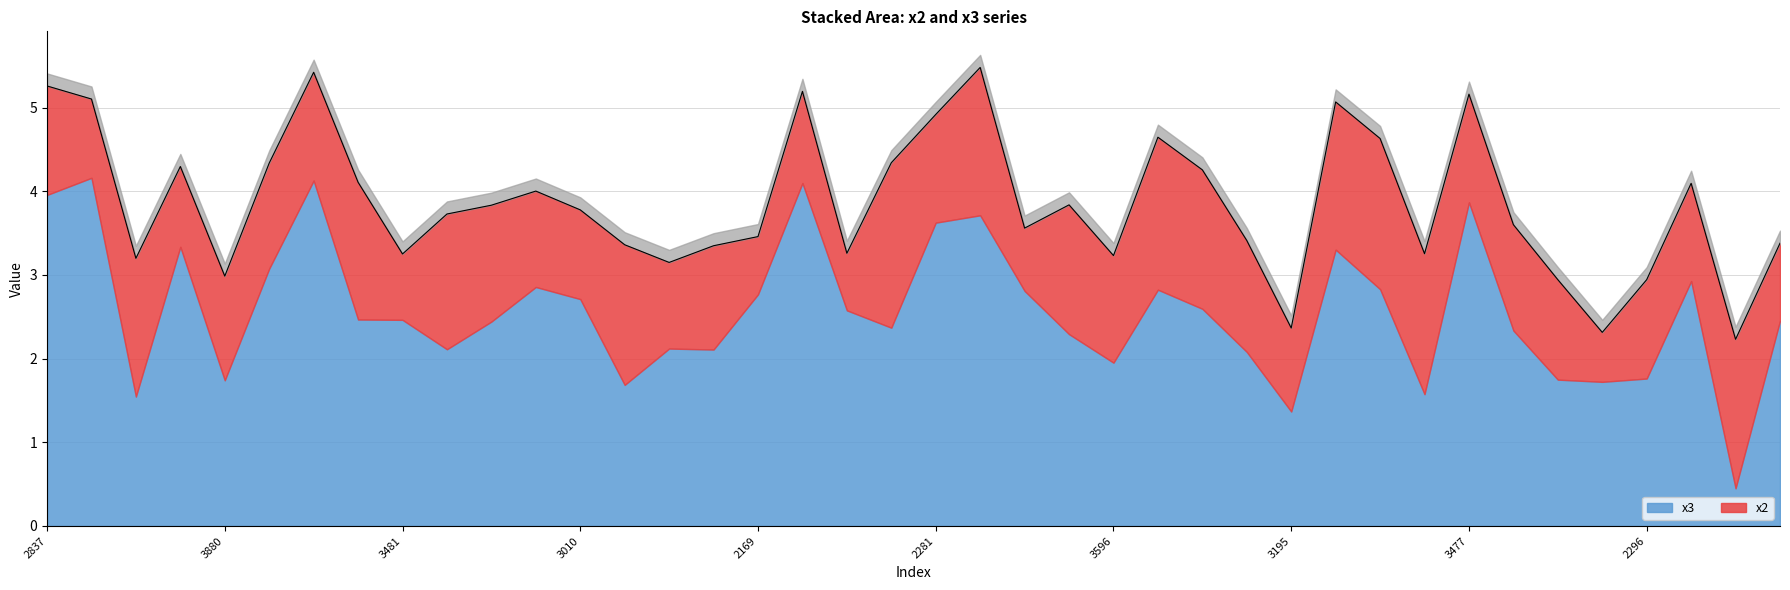

Reading right to left, list all the values displayed in this chart.

x2: 2834=0.9	3052=1.8	3935=1.2	2296=1.2	2285=0.6	2558=1.2	2737=1.3	3477=1.3	3966=1.7	3194=1.8	3688=1.8	3195=1.0	3063=1.3	2686=1.7	3560=1.8	3596=1.3	3460=1.5	3473=0.8	3600=1.8	2281=1.3	2410=2.0	3105=0.7	3591=1.1	2169=0.7	3584=1.2	3512=1.0	2316=1.7	3010=1.1	2429=1.1	3342=1.4	2531=1.6	3481=0.8	3941=1.6	2492=1.3	2812=1.3	3880=1.2	2649=1.0	3176=1.7	2141=0.9	2837=1.3
x3: 2834=2.5	3052=0.5	3935=2.9	2296=1.8	2285=1.7	2558=1.7	2737=2.3	3477=3.9	3966=1.6	3194=2.8	3688=3.3	3195=1.4	3063=2.1	2686=2.6	3560=2.8	3596=2.0	3460=2.3	3473=2.8	3600=3.7	2281=3.6	2410=2.4	3105=2.6	3591=4.1	2169=2.8	3584=2.1	3512=2.1	2316=1.7	3010=2.7	2429=2.9	3342=2.4	2531=2.1	3481=2.5	3941=2.5	2492=4.1	2812=3.1	3880=1.7	2649=3.3	3176=1.5	2141=4.2	2837=4.0